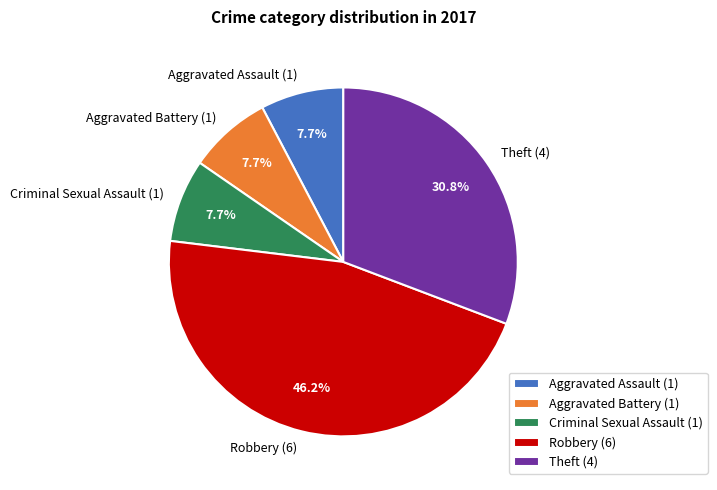

Does Aggravated Battery (1) account for over 50% of the chart?

No